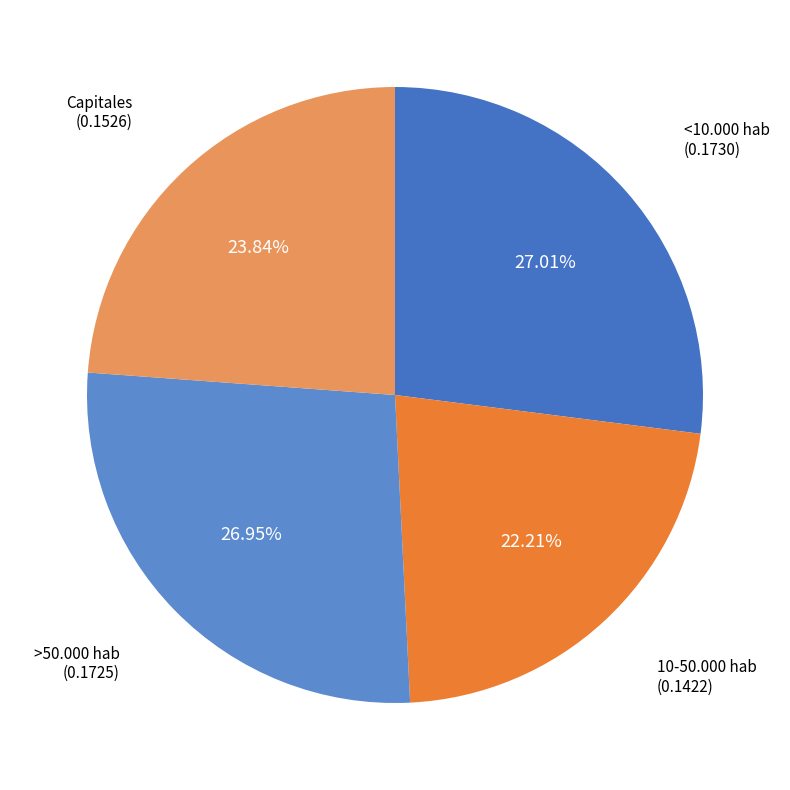

To the nearest percent, what is the difference between the largest and smallest slice percentages?

5%